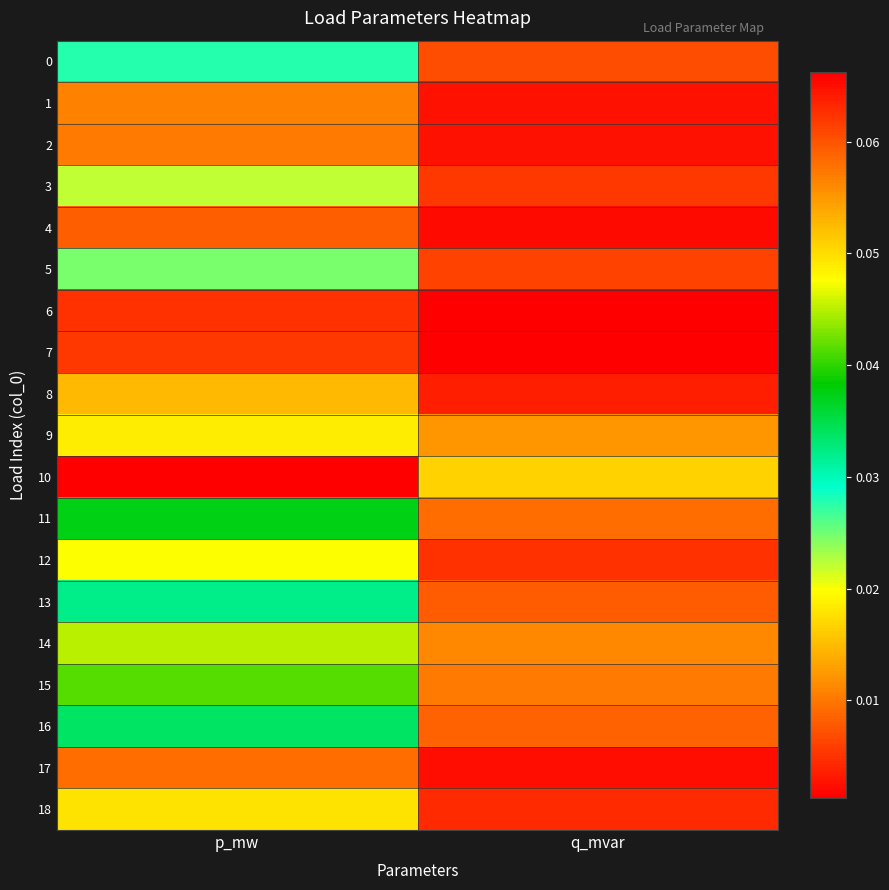

Reading left to right, list all the values displayed in this chart.

0: p_mw=0.0	q_mvar=0.0
1: p_mw=0.0	q_mvar=0.0
2: p_mw=0.0	q_mvar=0.0
3: p_mw=0.0	q_mvar=0.0
4: p_mw=0.0	q_mvar=0.0
5: p_mw=0.0	q_mvar=0.0
6: p_mw=0.0	q_mvar=0.0
7: p_mw=0.0	q_mvar=0.0
8: p_mw=0.0	q_mvar=0.0
9: p_mw=0.0	q_mvar=0.0
10: p_mw=0.1	q_mvar=0.0
11: p_mw=0.0	q_mvar=0.0
12: p_mw=0.0	q_mvar=0.0
13: p_mw=0.0	q_mvar=0.0
14: p_mw=0.0	q_mvar=0.0
15: p_mw=0.0	q_mvar=0.0
16: p_mw=0.0	q_mvar=0.0
17: p_mw=0.0	q_mvar=0.0
18: p_mw=0.0	q_mvar=0.0